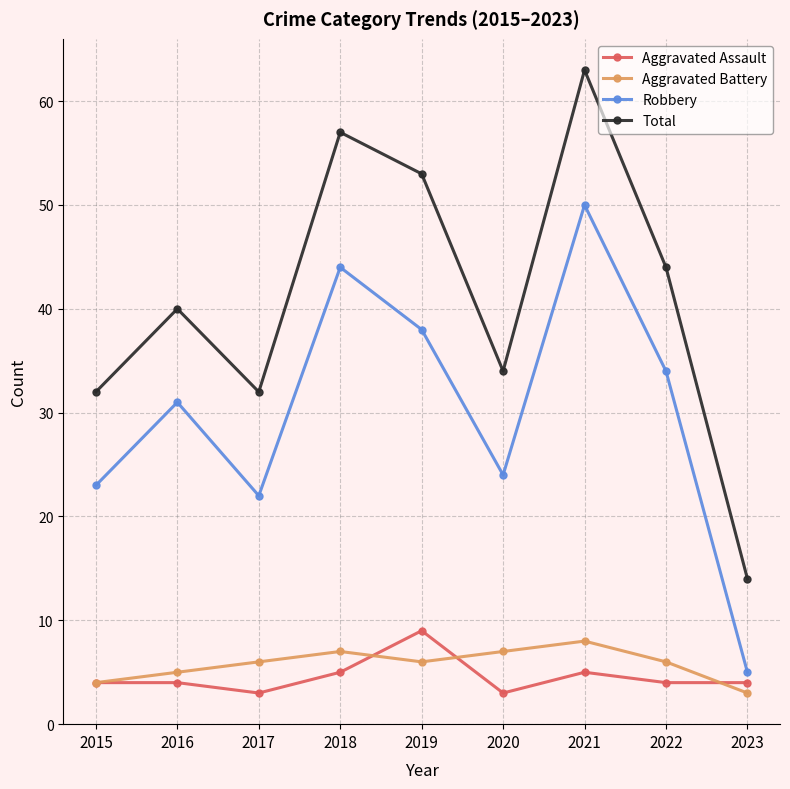

Which category has the lowest value in the Aggravated Battery series?

2023